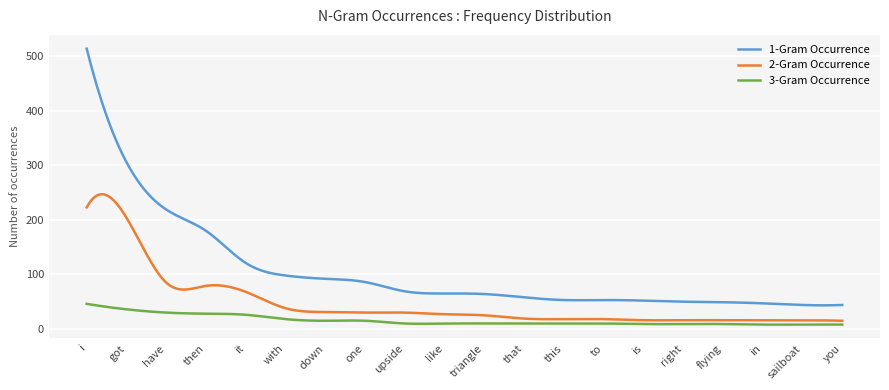

Which series has the largest range (max minus min)?

1-Gram Occurrence